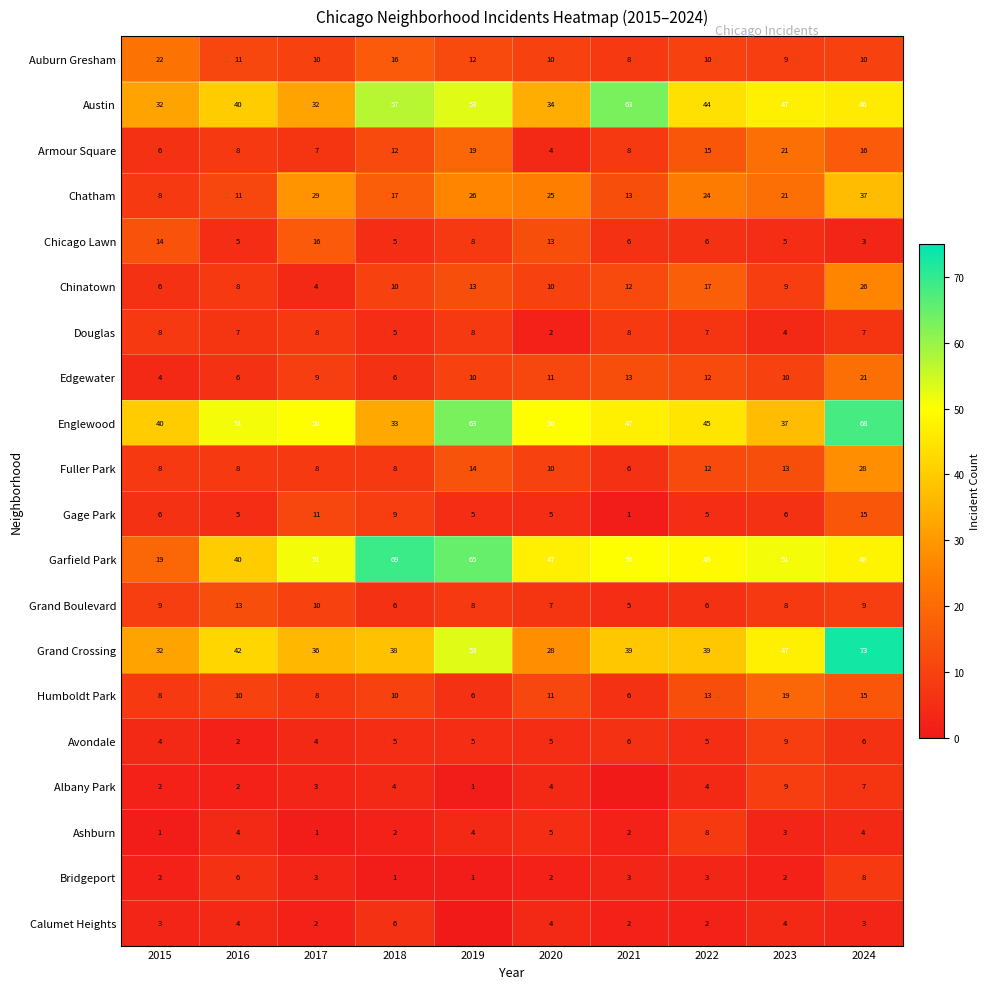

The Austin series shows 53 at 2019. True or false?

True